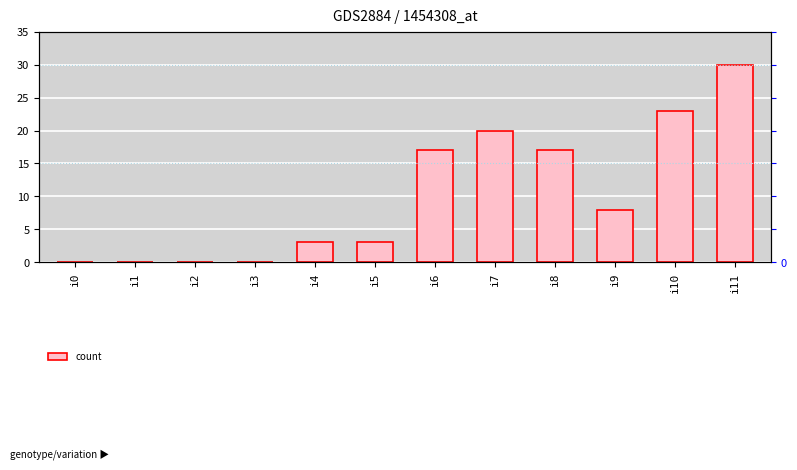

The chart shows a value of 20 at i7. True or false?

True